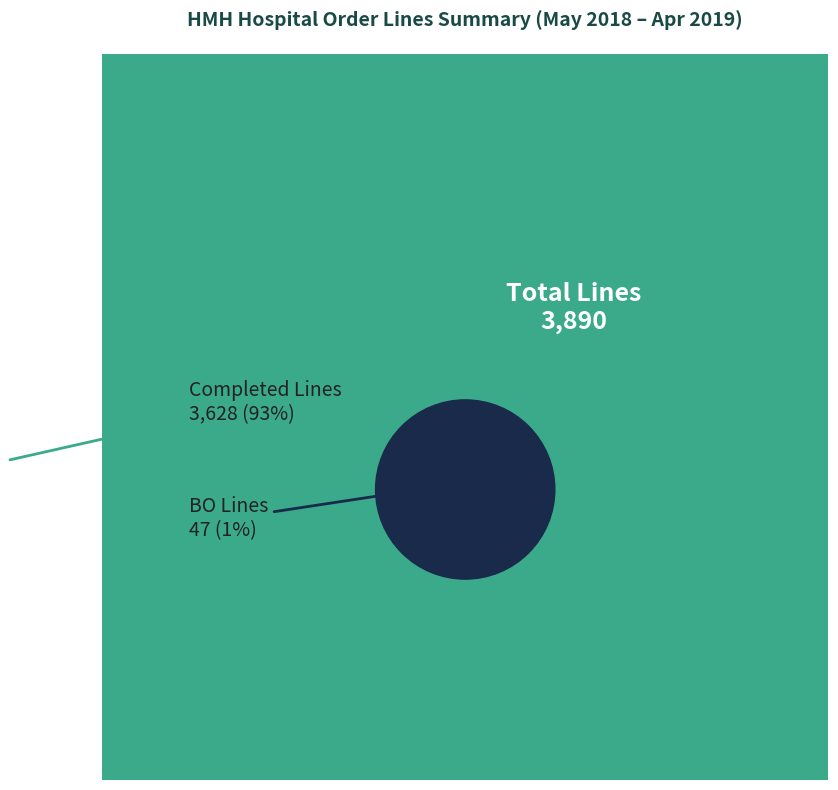

Does April represent more than half of the total?

No